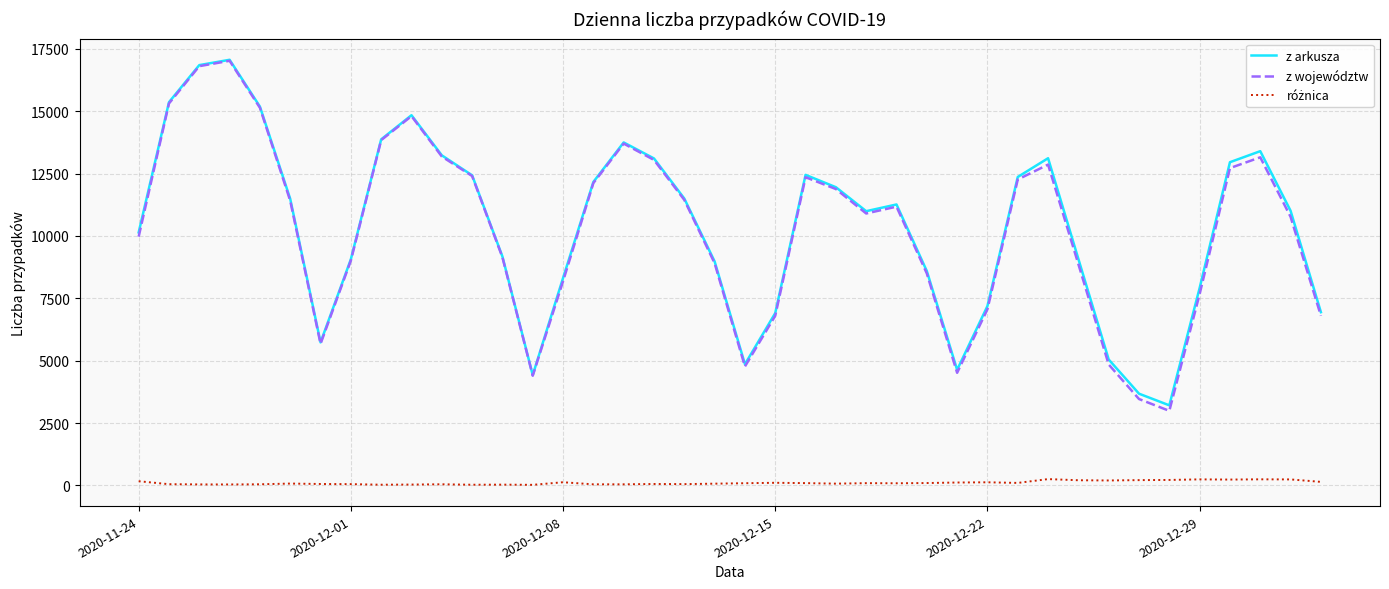

Which series has the largest range (max minus min)?

z województw